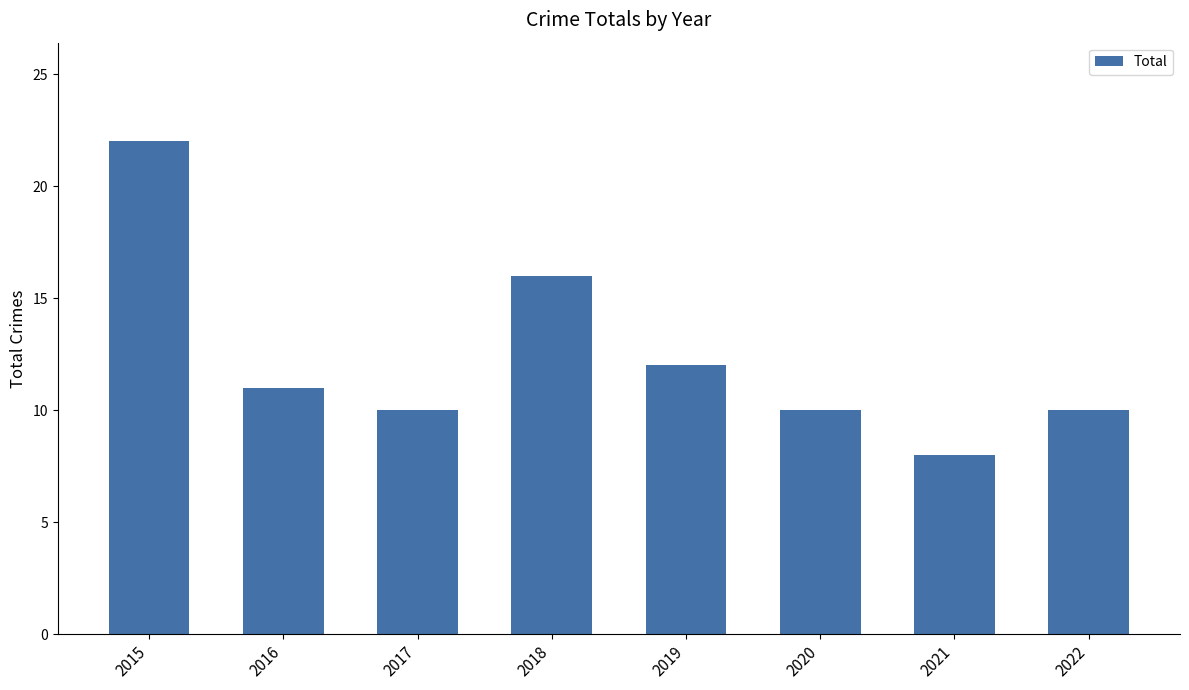

What is the value of the 2nd bar from the left?

11